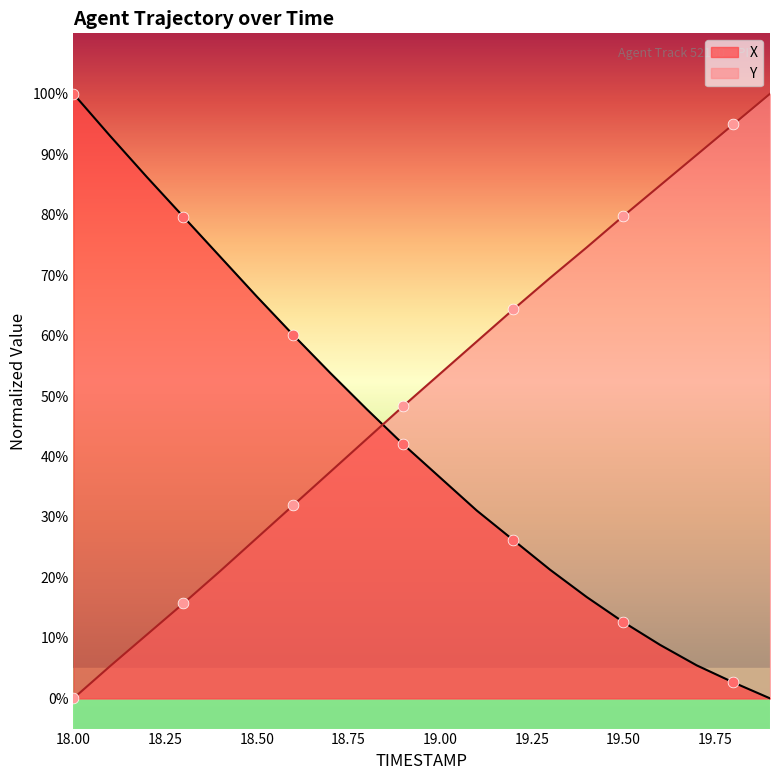

Which series contains the highest Y value?

X